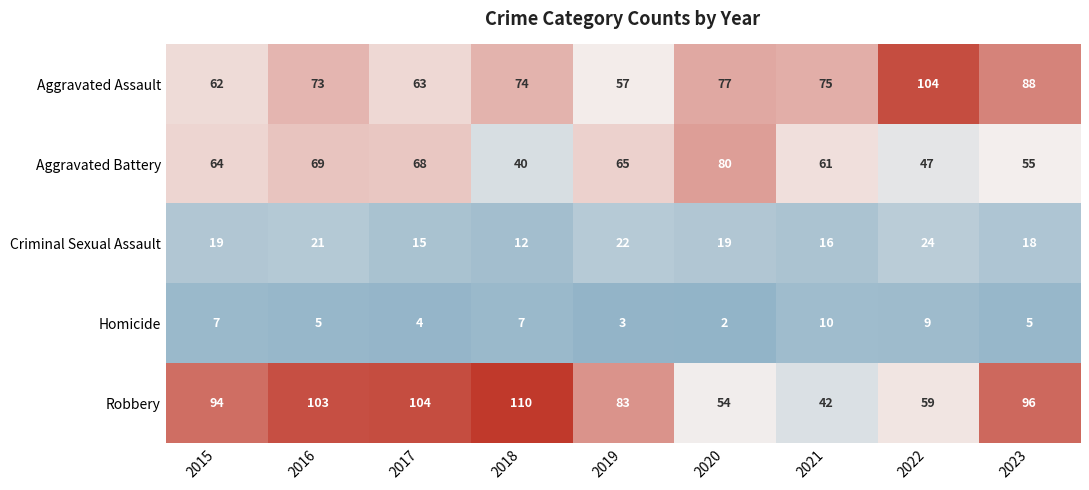

Which category has the lowest value across all series?

2020